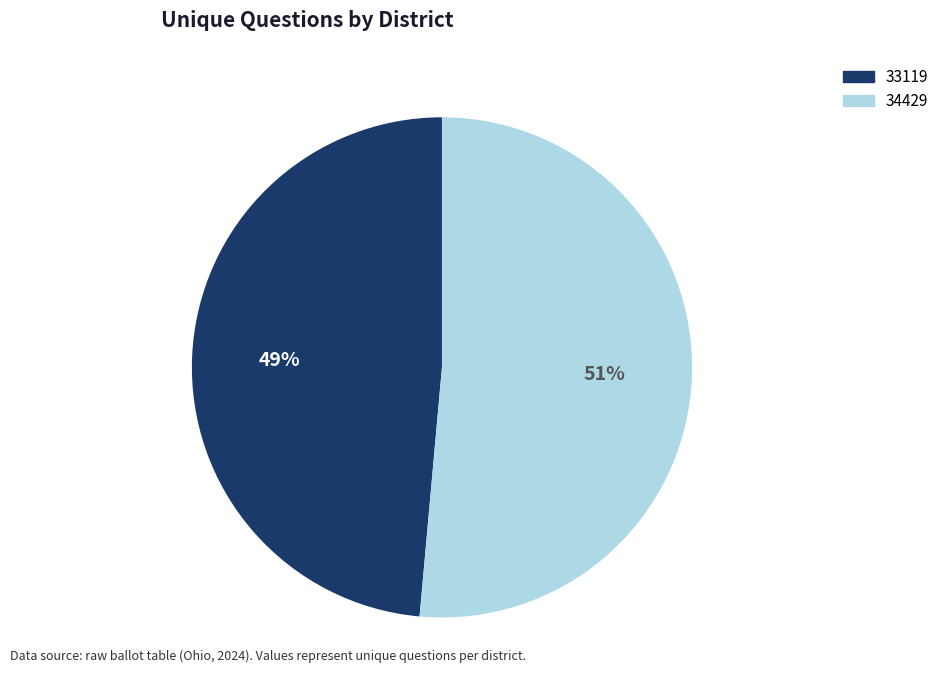

Between 33119 and 34429, which is larger?

34429